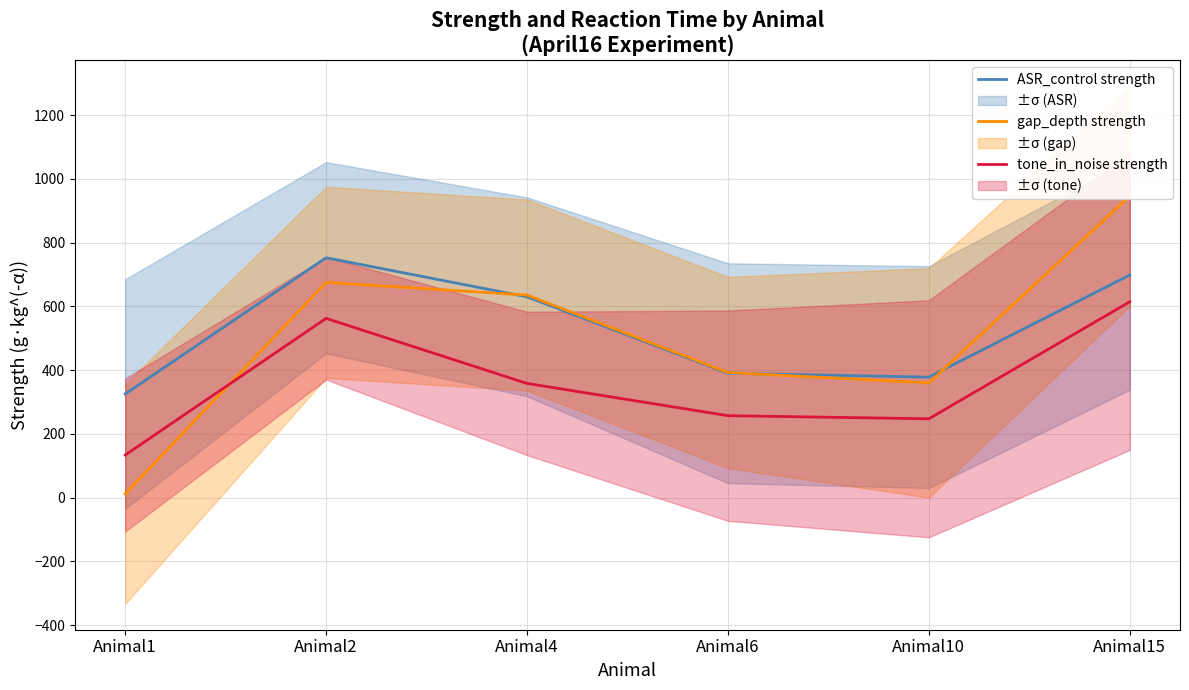

Between Animal10 and Animal15, which series saw the biggest shift?

gap_depth strength